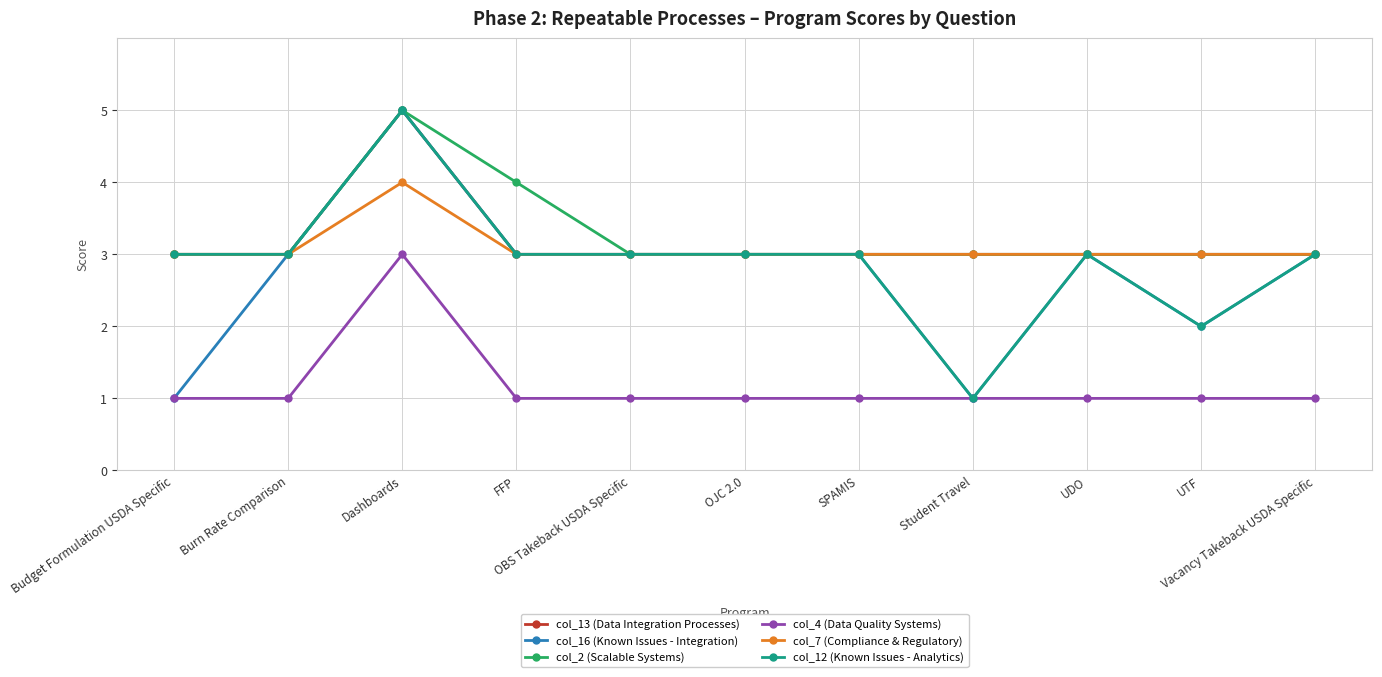

What is the label of the 9th point from the left?

UDO